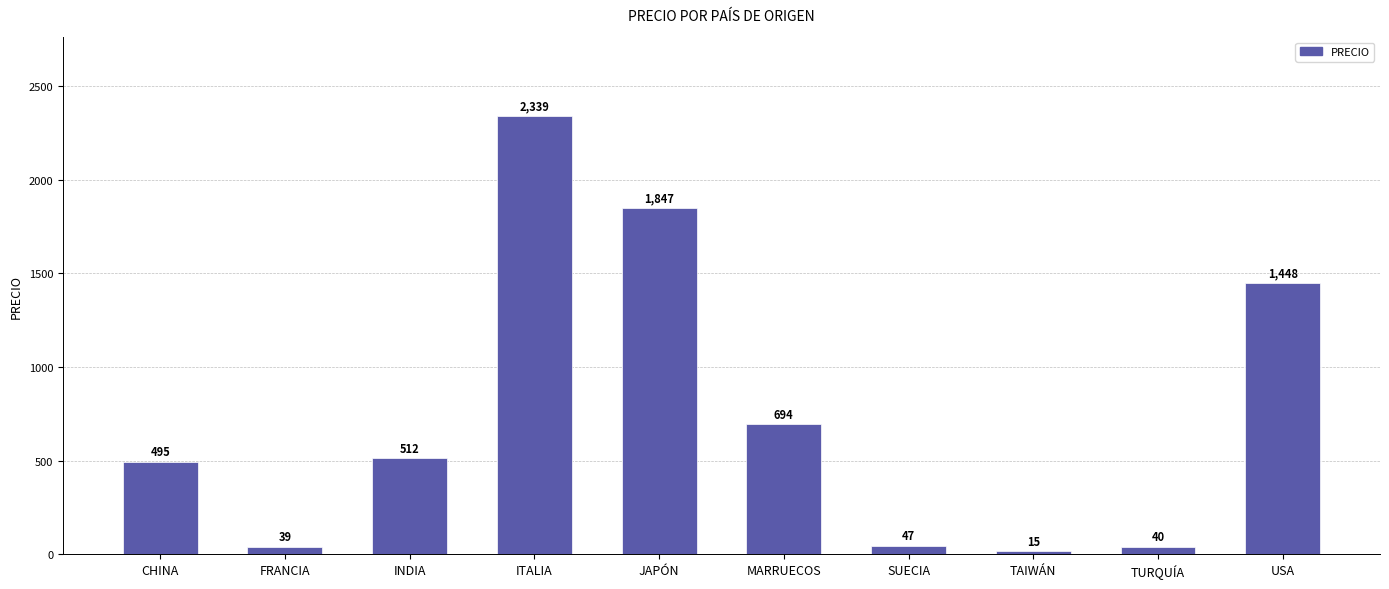

Count the number of data series in this chart.

1